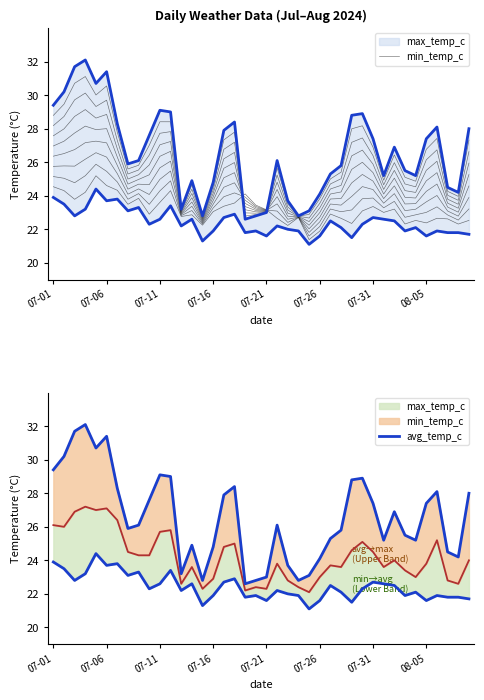

What is the average value of the min_temp_c series?

22.4